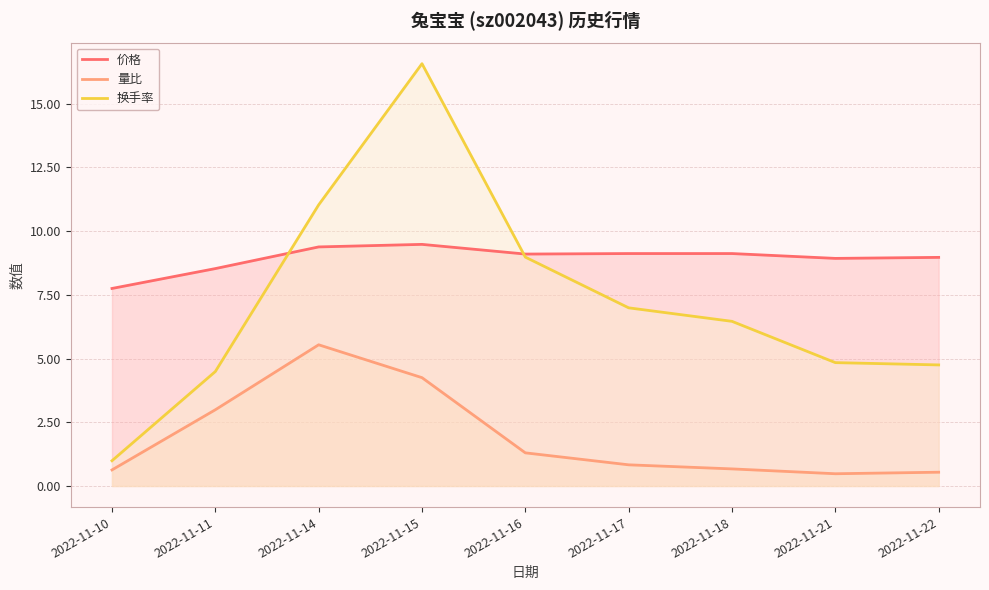

Between 2022-11-10 and 2022-11-11, which series saw the biggest shift?

换手率